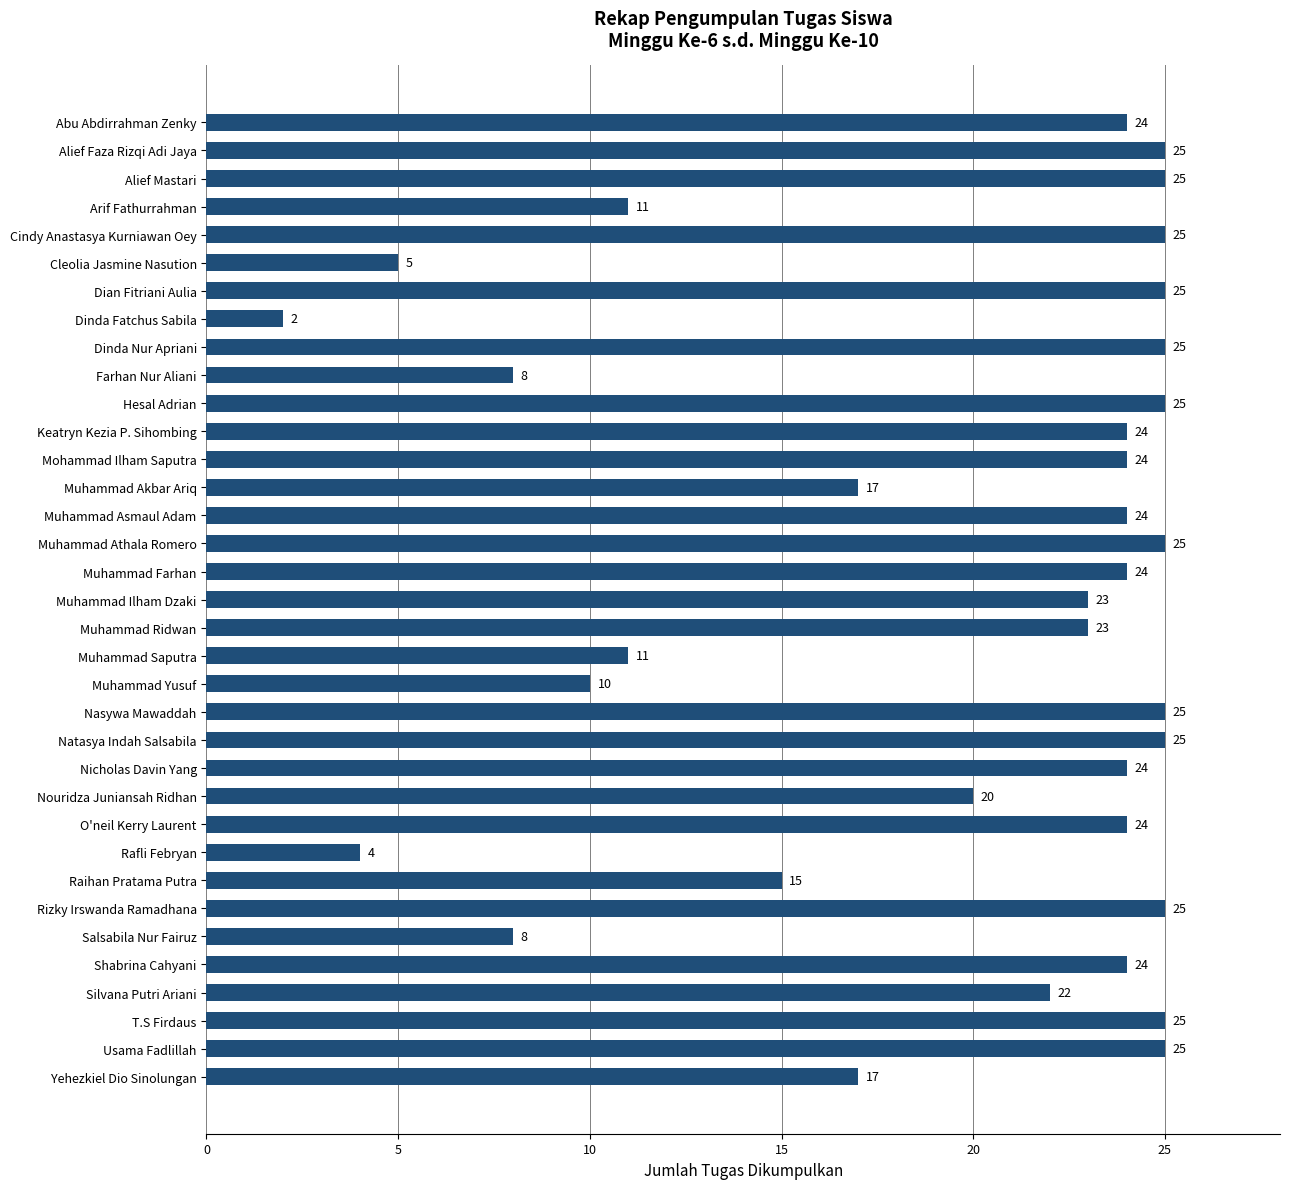

The value at Cleolia Jasmine Nasution is 5. True or false?

True